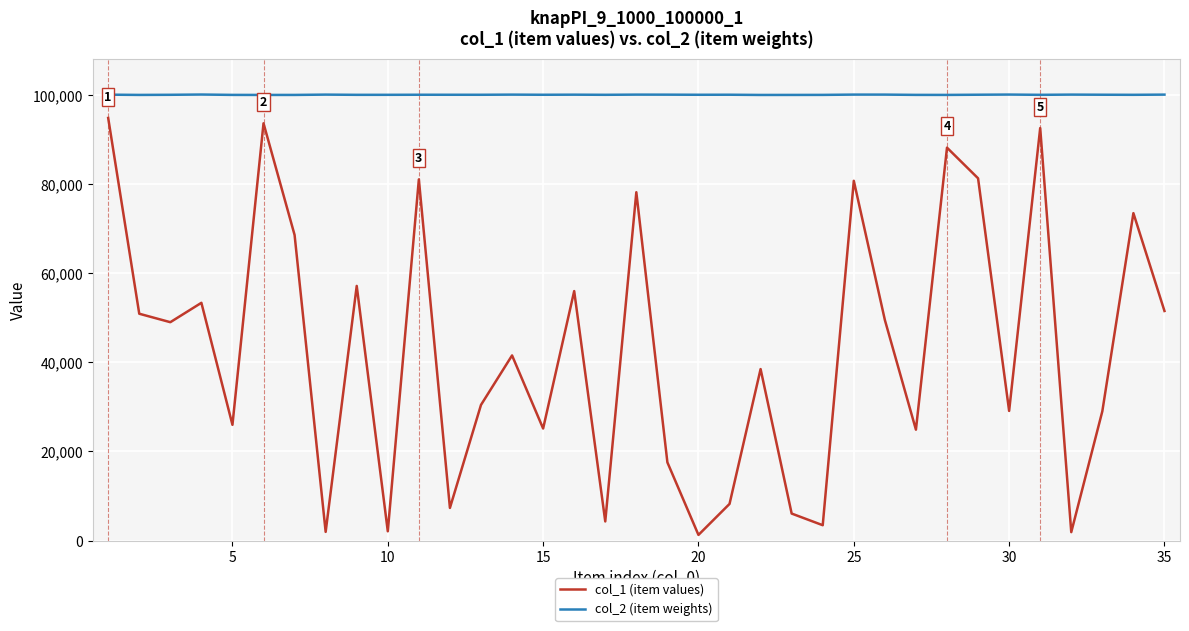

True or false: col_1 (item values) has more than 0 points higher than both neighbors.

True